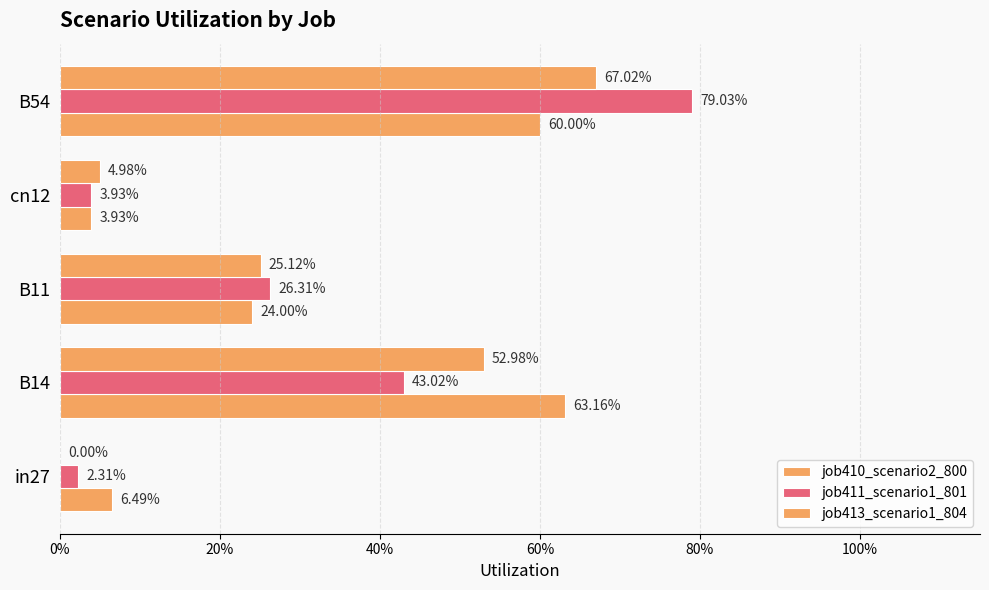

What is the average value of the job413_scenario1_804 series?

0.3